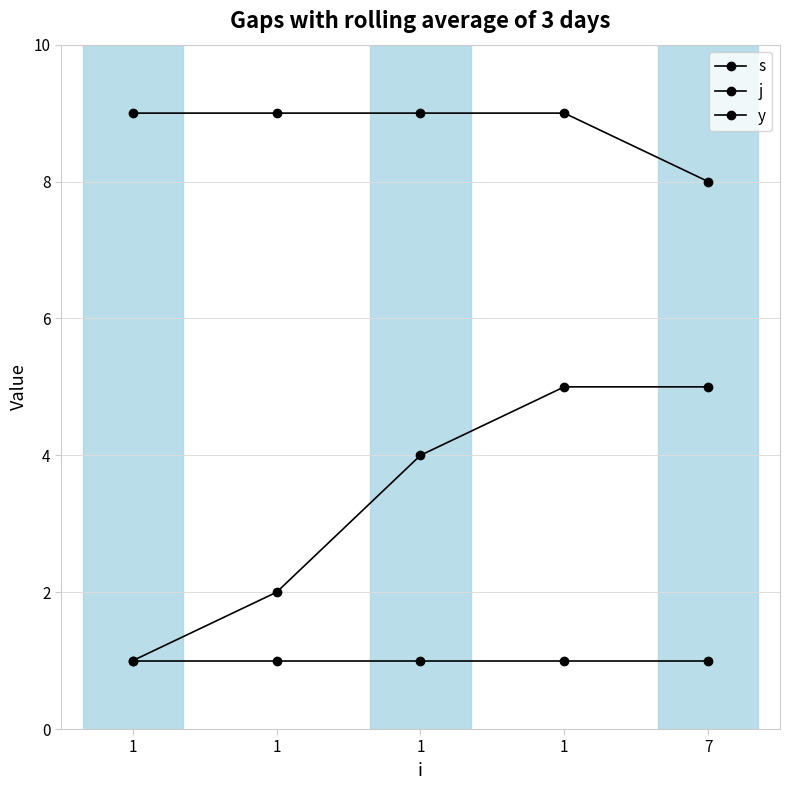

True or false: y and j cross at least once.

False